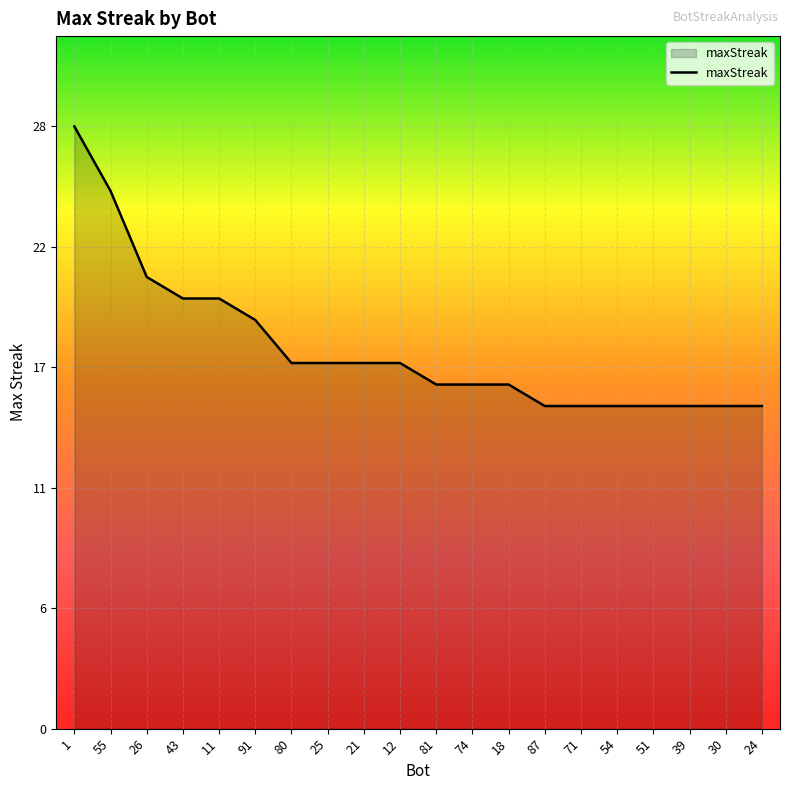

What is the label of the 2nd point from the right?

30